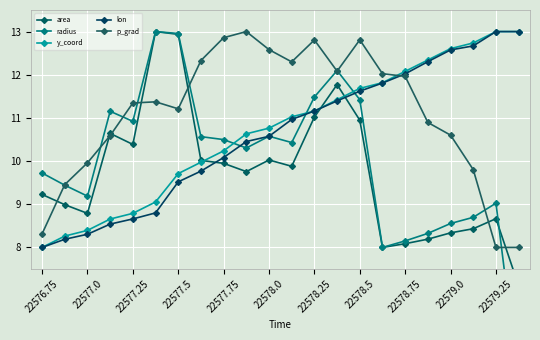

Is it true that y_coord equals 17.4 at 22579.25?

False